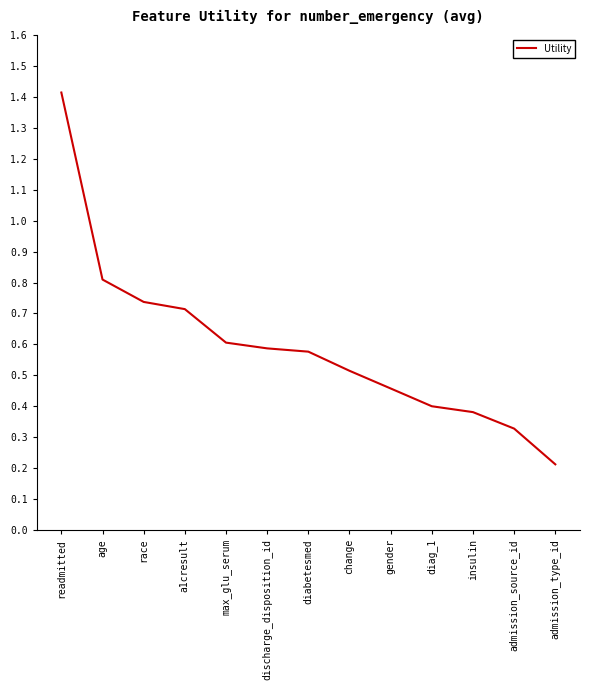

Is it true that the value at admission_type_id is 0.3?

False